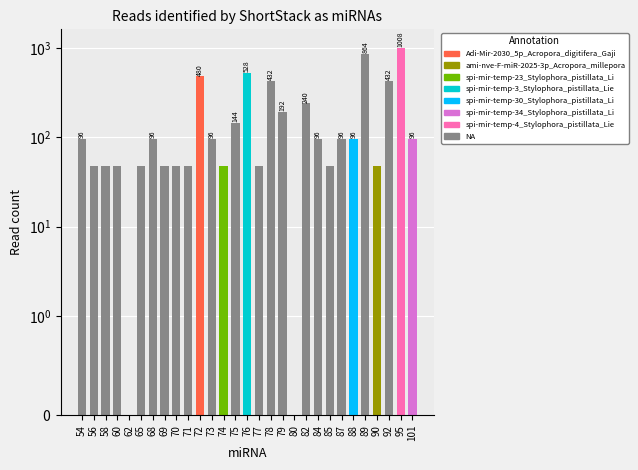

How many values are above zero?

27